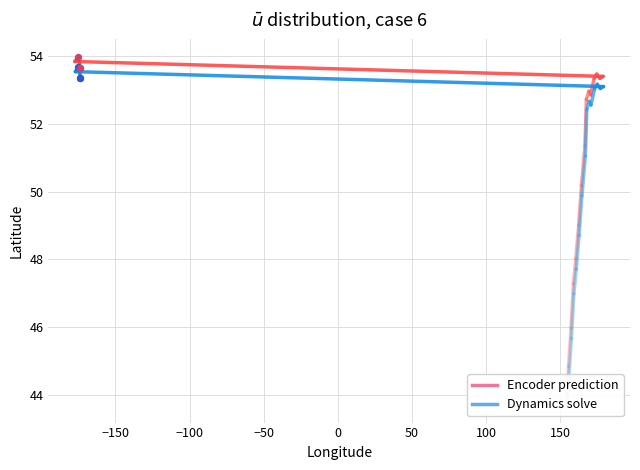

Which series reaches the maximum Y coordinate?

Encoder prediction